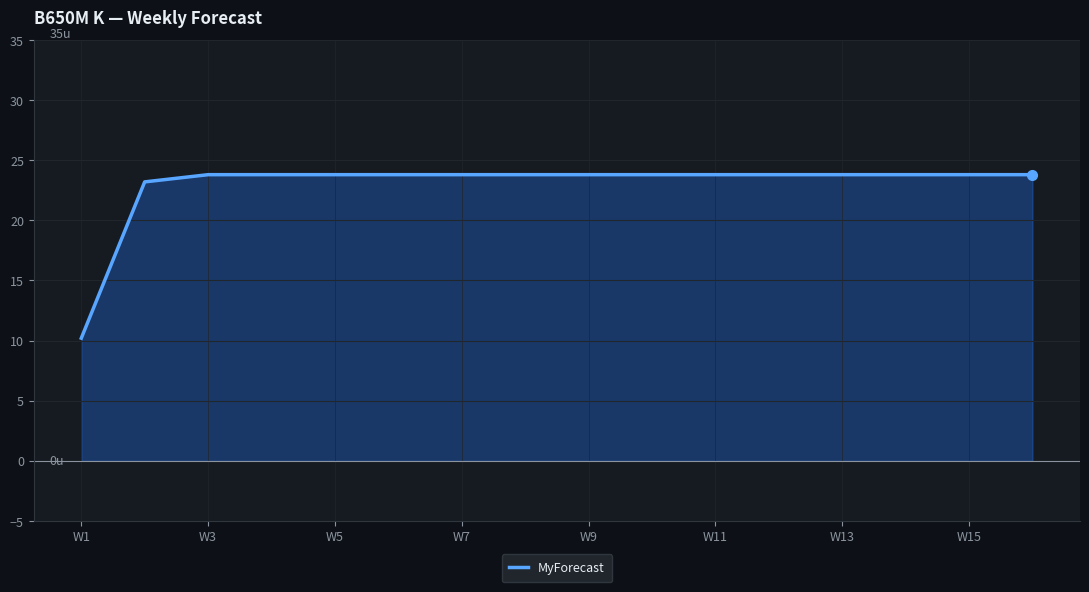

What is the difference between the maximum and minimum values?

13.6